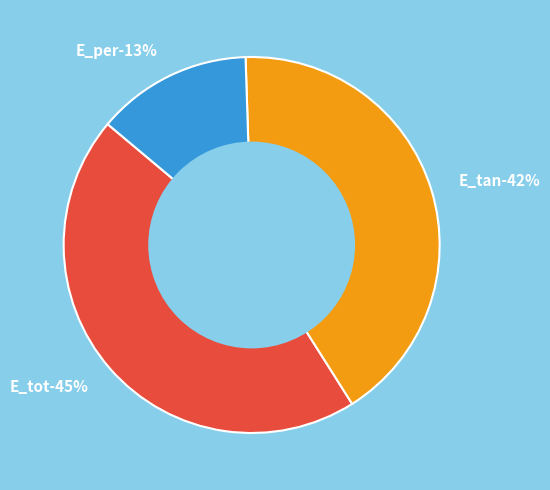

True or false: E_per accounts for 18% of the total.

False